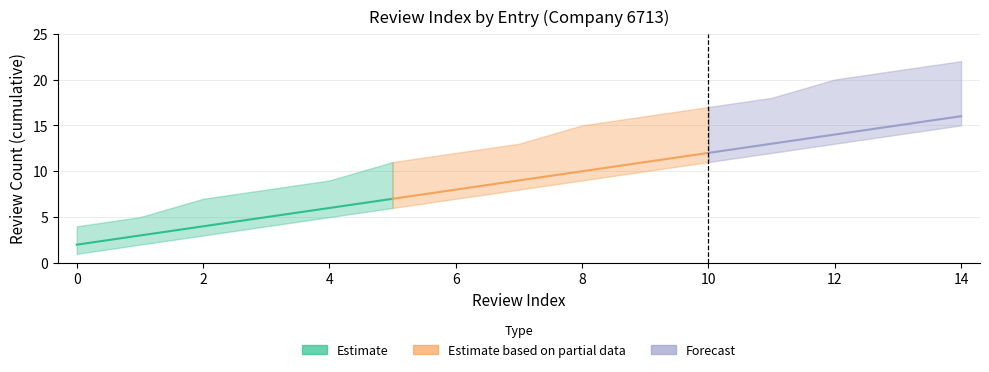

True or false: review_count_upper and review_count_mid intersect in this chart.

False